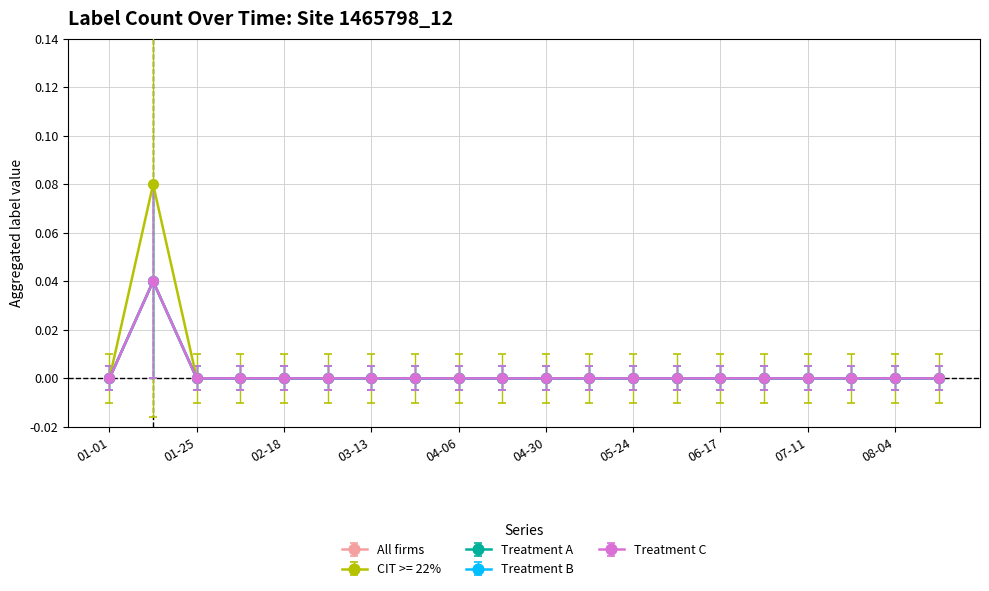

Does the chart have visible grid lines?

Yes